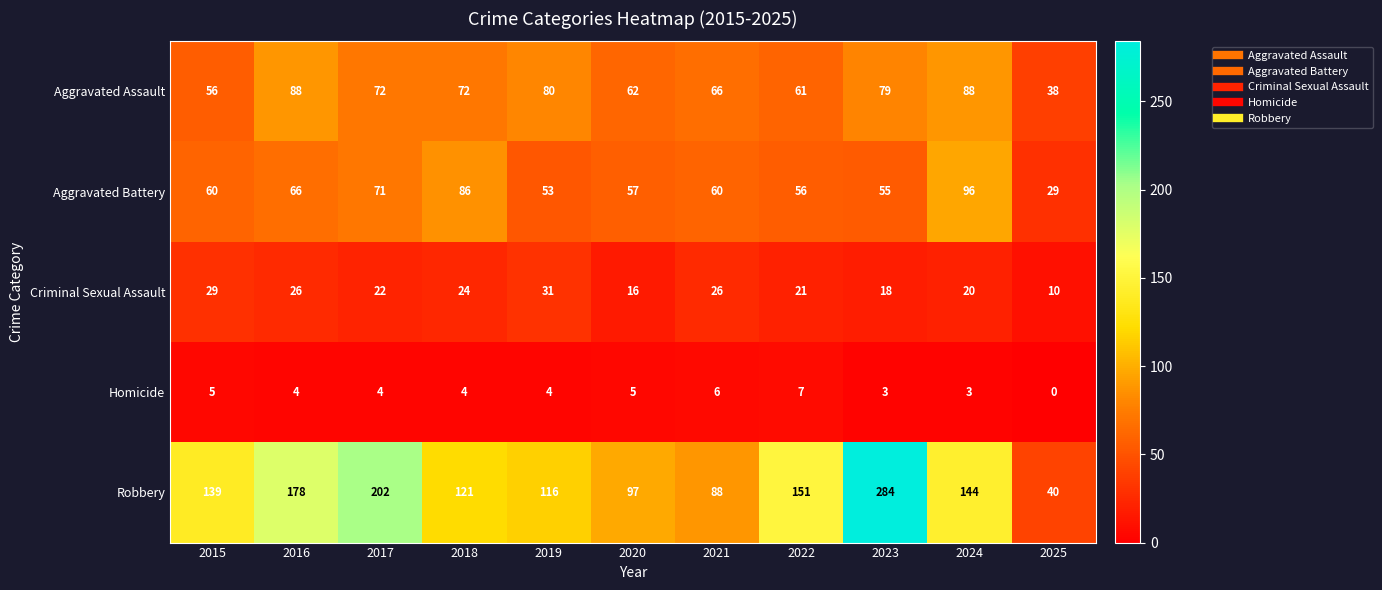

Read the Criminal Sexual Assault value at 2025.

10